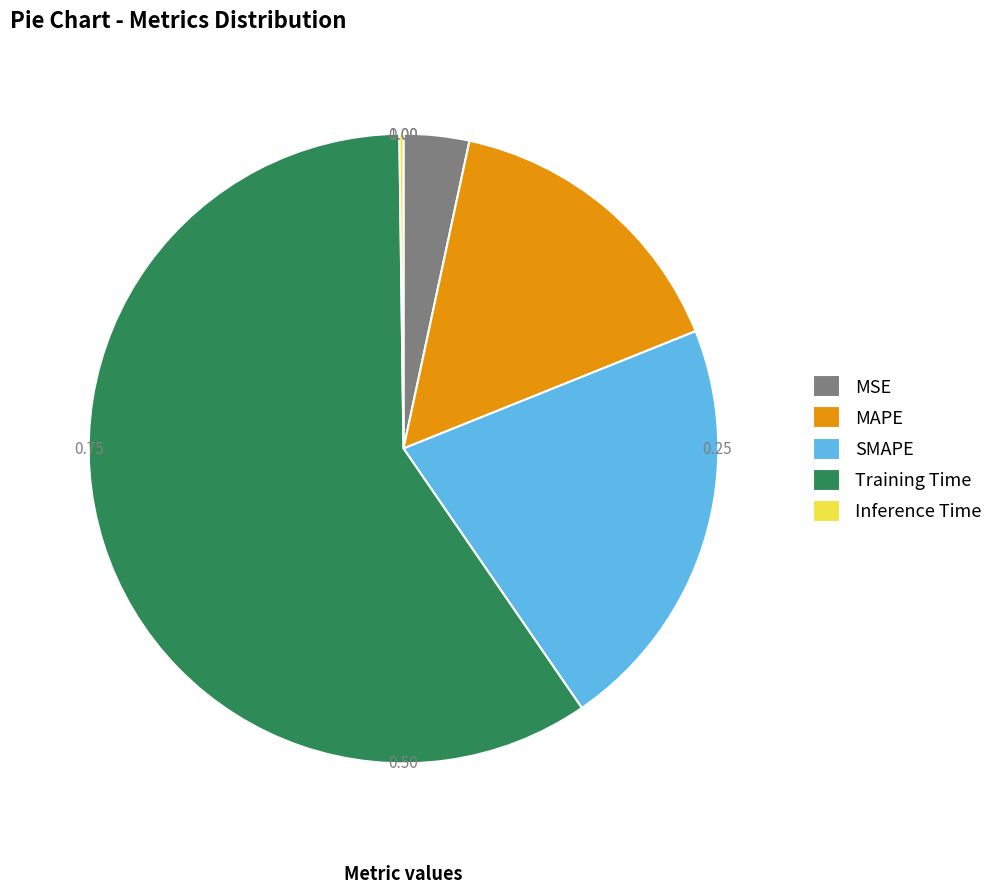

Does Training Time represent more than half of the total?

Yes